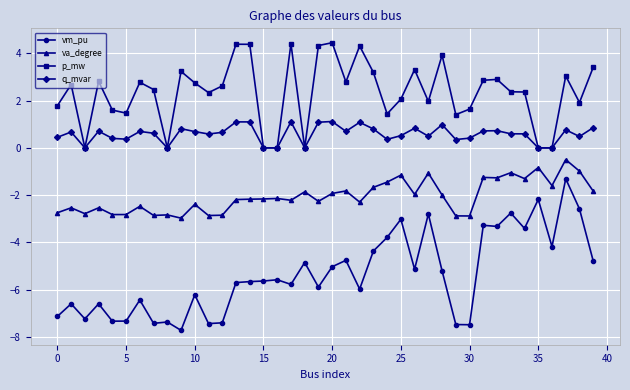

Which series has the largest total across all categories?

p_mw